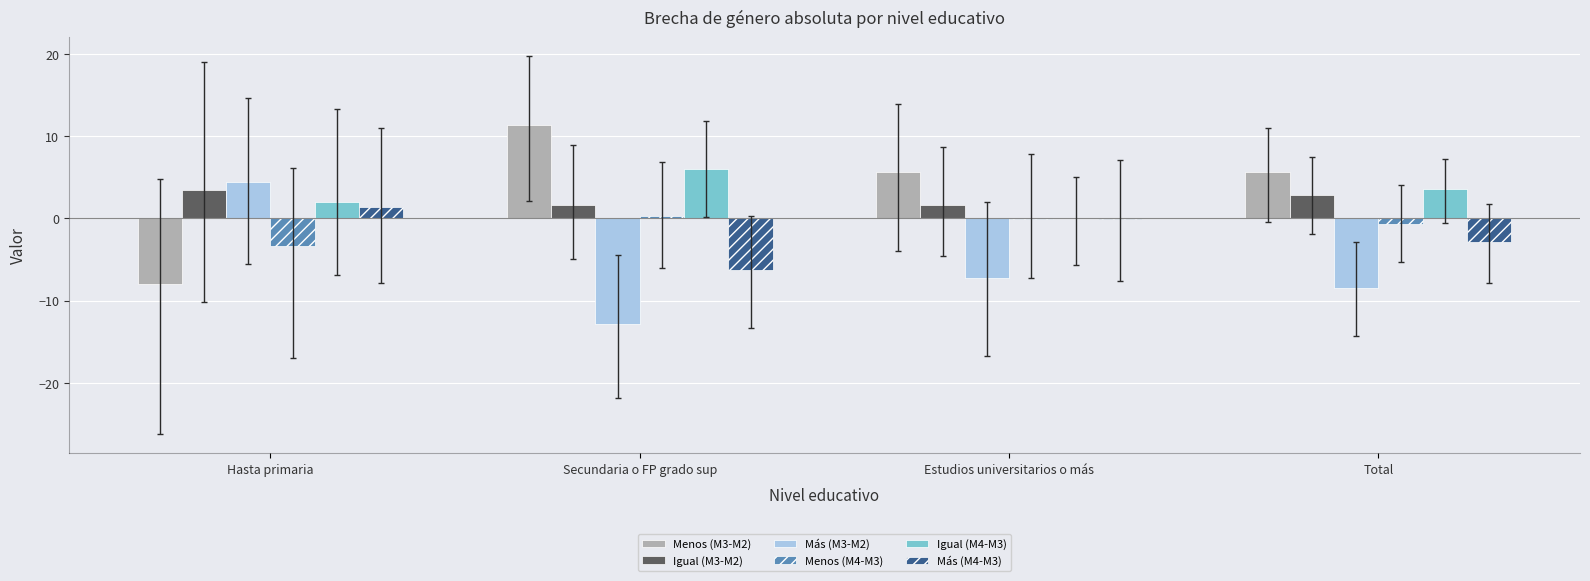

True or false: Igual (M4-M3) has a value of 1.4 at Secundaria o FP grado sup.

False